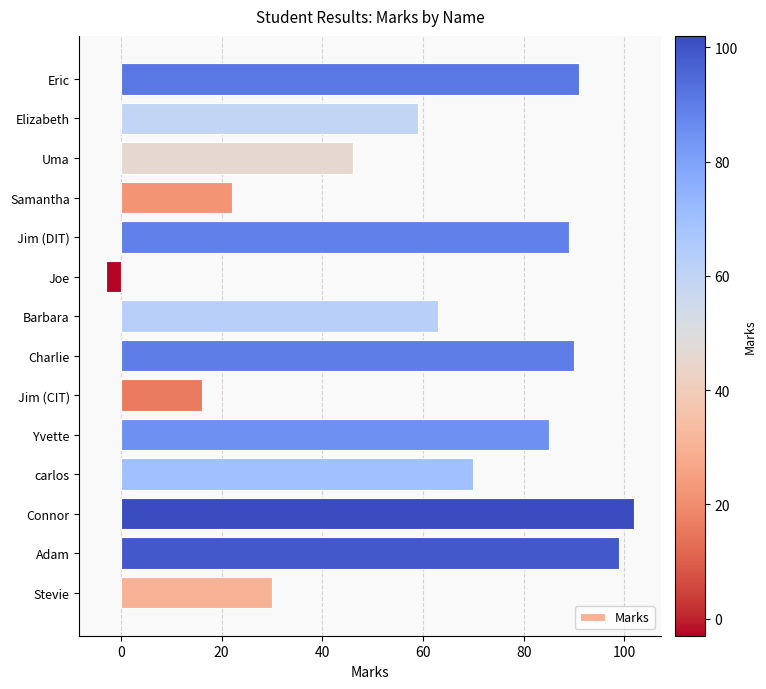

Which has a higher value, Uma or carlos?

carlos